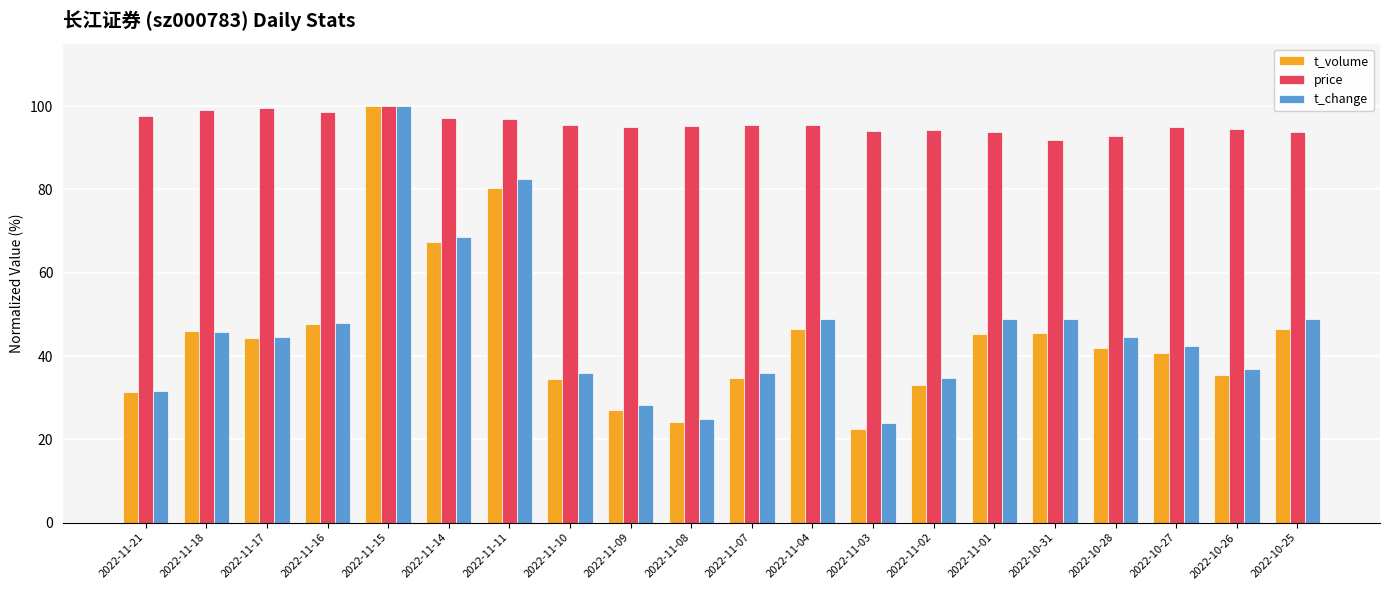

The value of t_change at 2022-11-02 is 48.3. True or false?

False